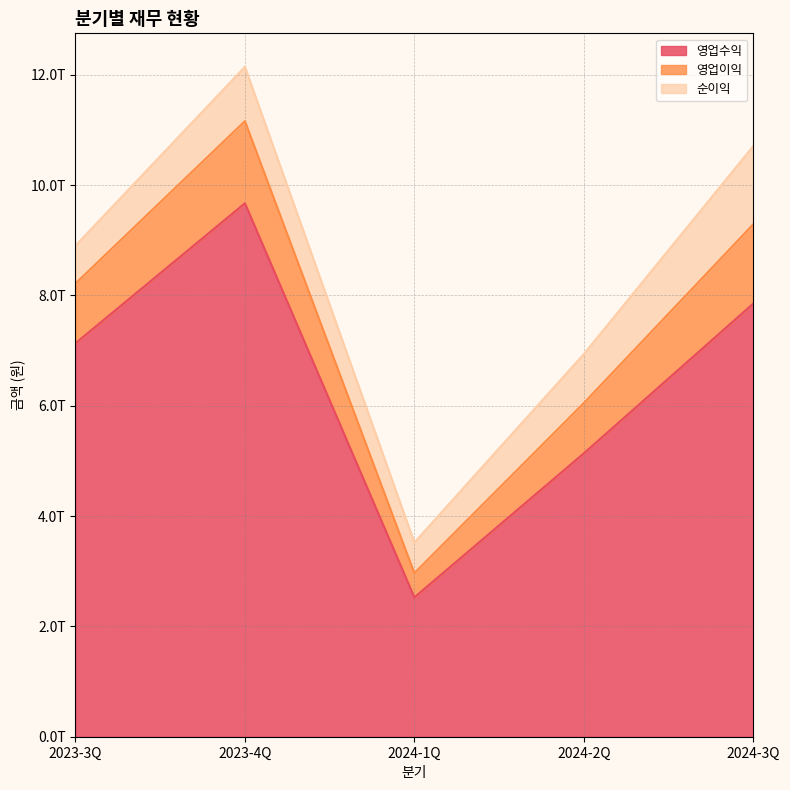

Does the chart display data point markers on the line(s)?

No